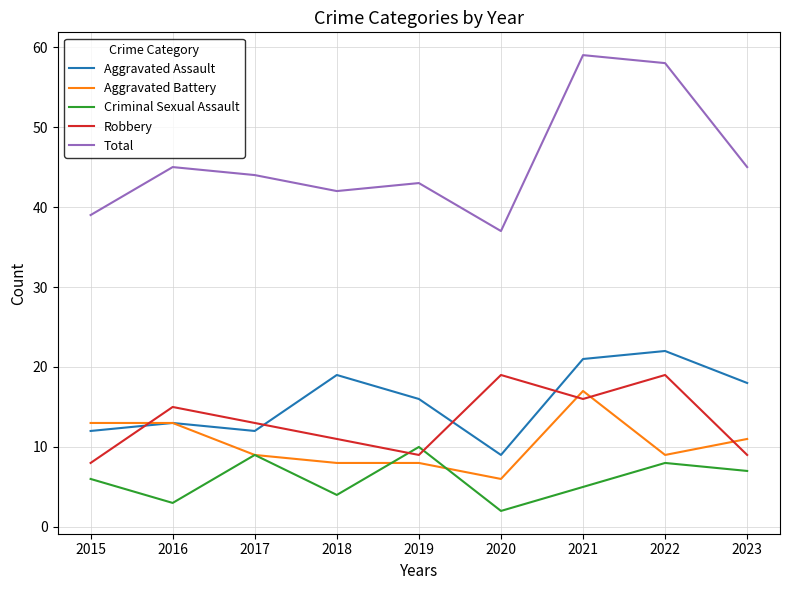

Is it true that Criminal Sexual Assault equals 9 at 2017?

True